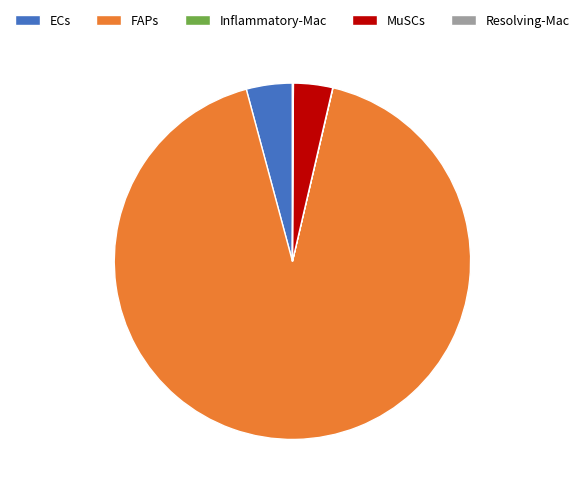

Is the sum of MuSCs and ECs greater than half?

No